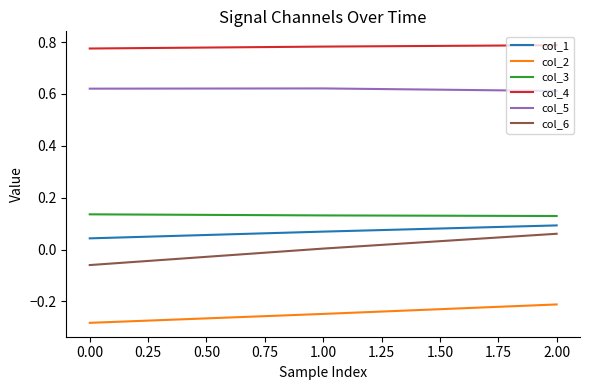

List the labels in order of col_1 value, smallest first.

0.00, 1.00, 2.00